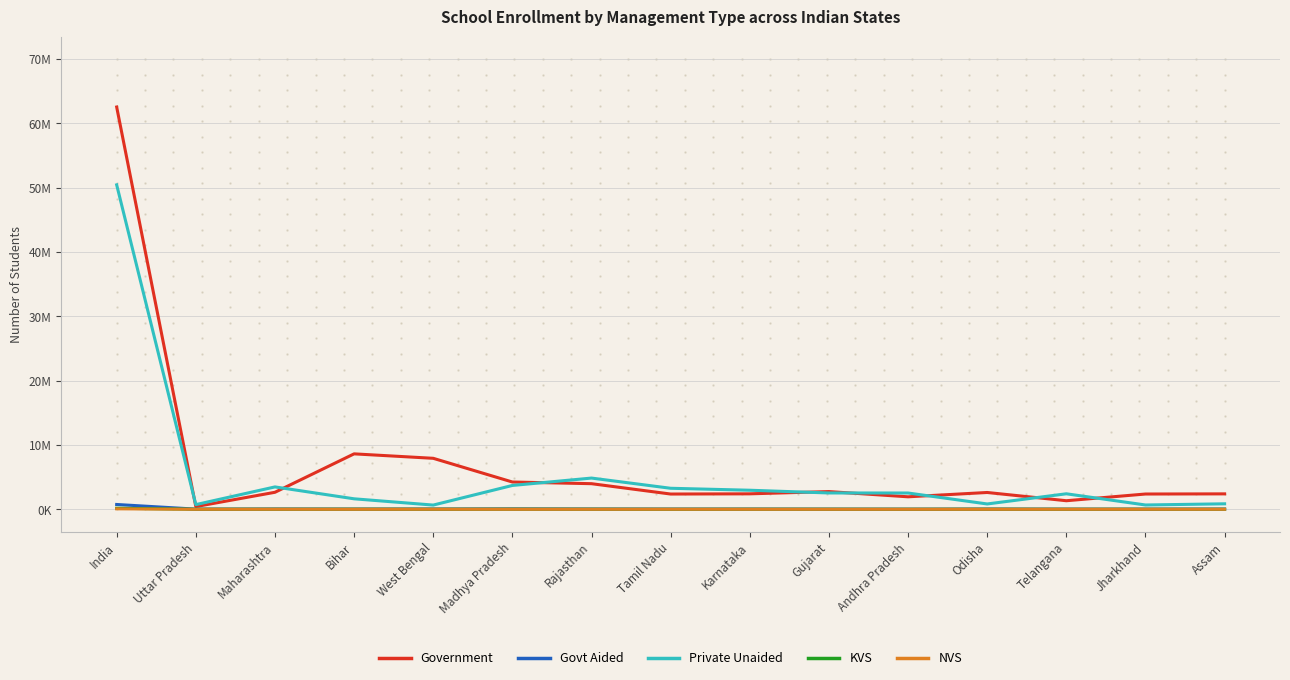

Which category has the lowest value across all series?

Tamil Nadu